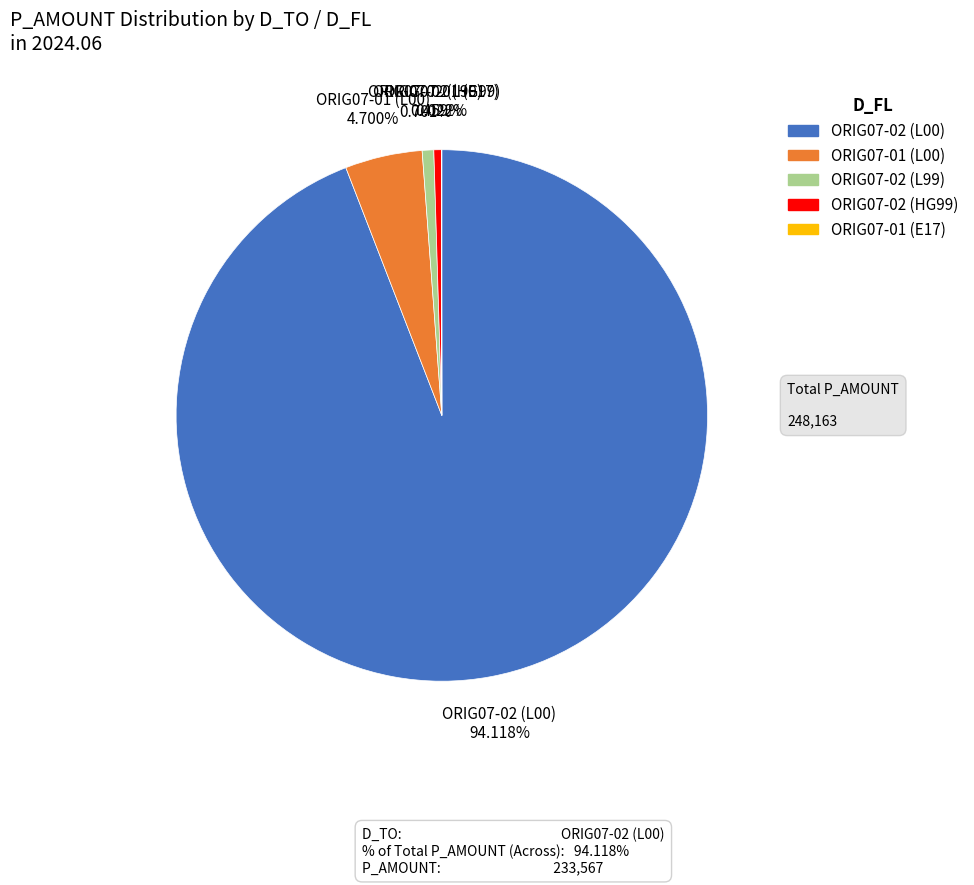

Which slice is the largest?

ORIG07-02 (L00)